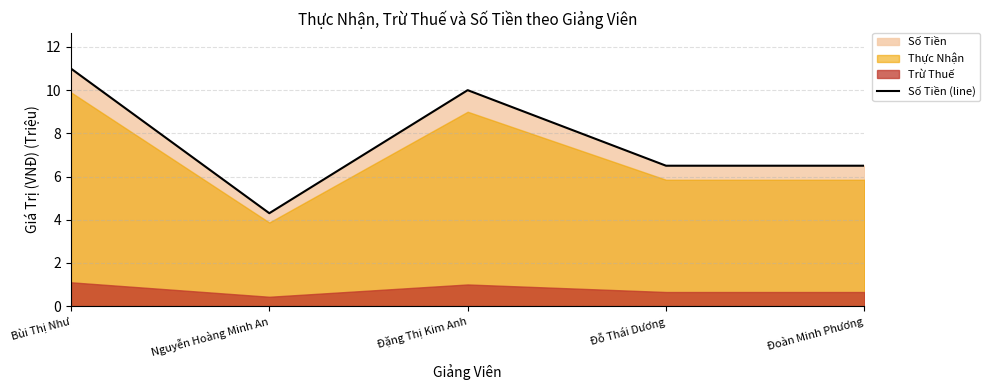

Reading right to left, list all the values displayed in this chart.

Đoàn Minh Phương=6.5	Đỗ Thái Dương=6.5	Đặng Thị Kim Anh=10.0	Nguyễn Hoàng Minh An=4.3	Bùi Thị Như=11.0